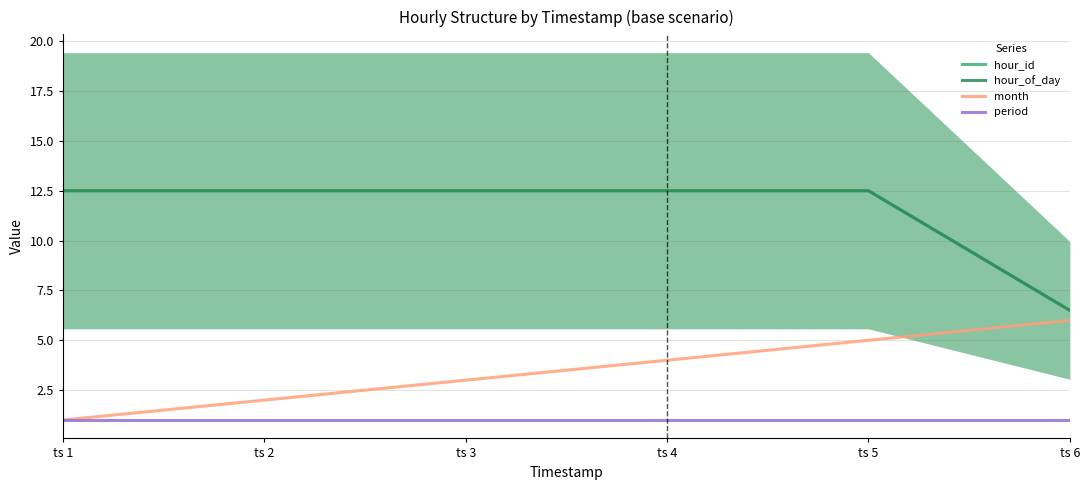

True or false: hour_id has more than 1 interior local peaks.

False